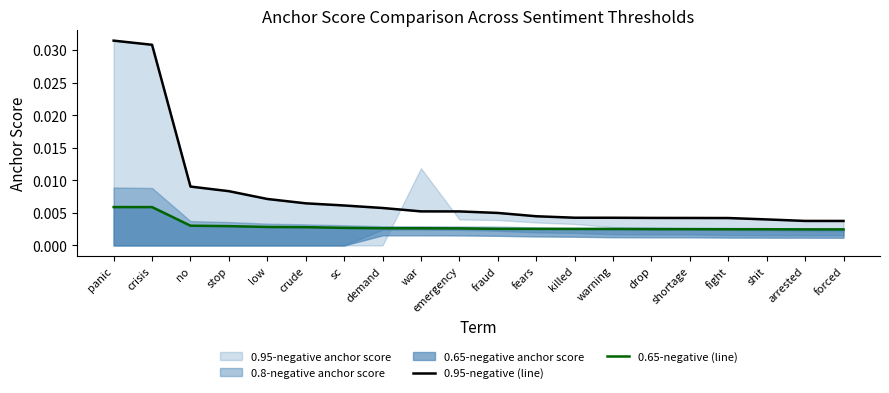

True or false: 0.95-negative (line) and 0.65-negative (line) cross at least once.

False